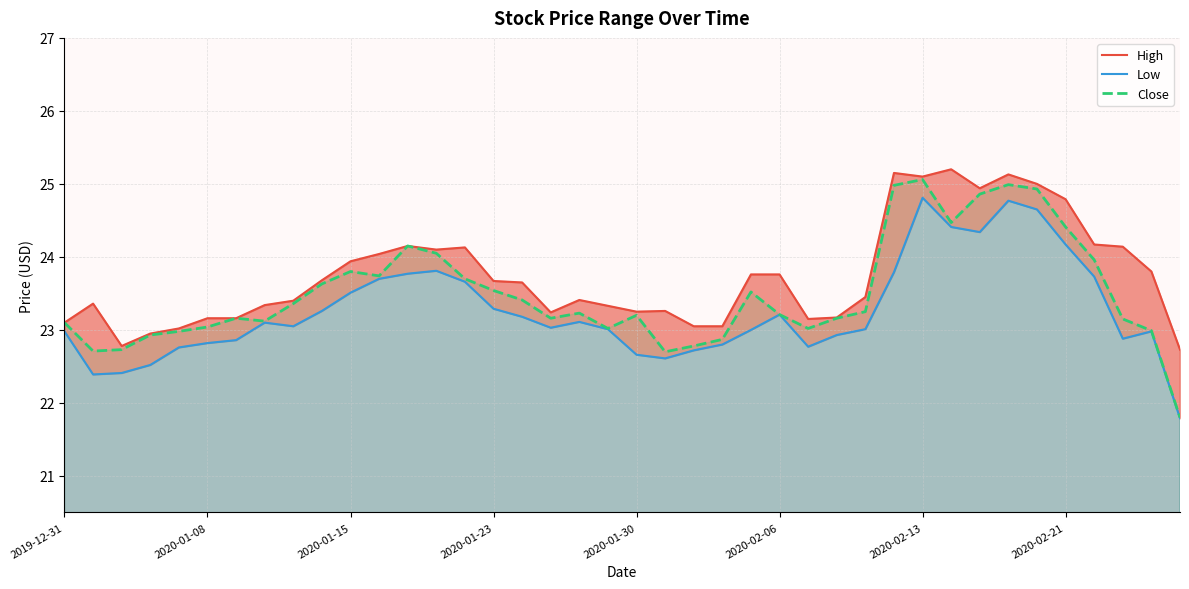

How many lines are shown in the chart?

3